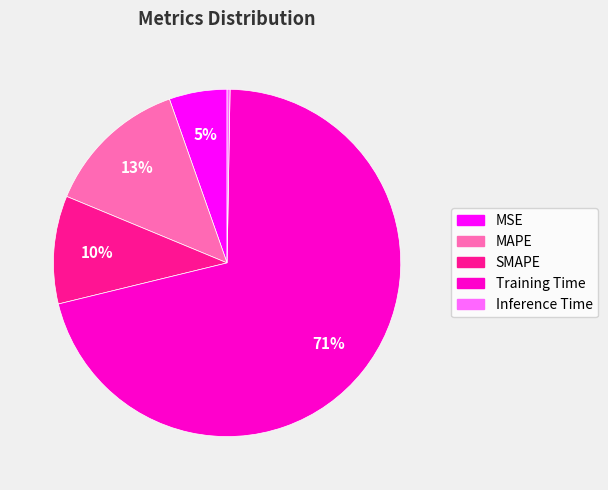

Which slice is the largest?

Training Time